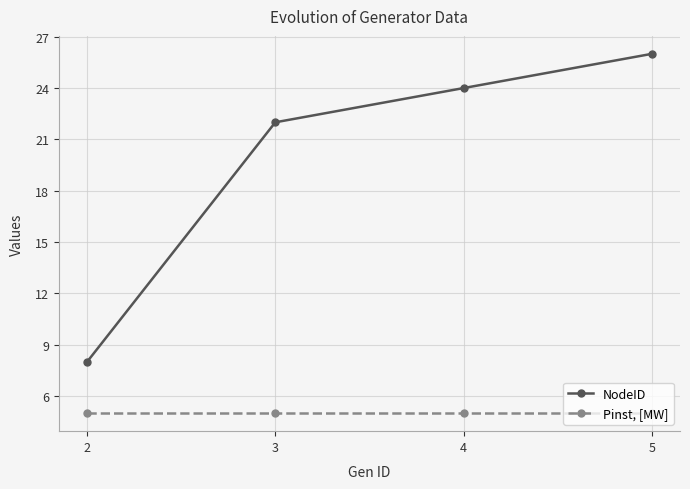

Is the value of Pinst, [MW] at 5 greater than the value of NodeID at 5?

No